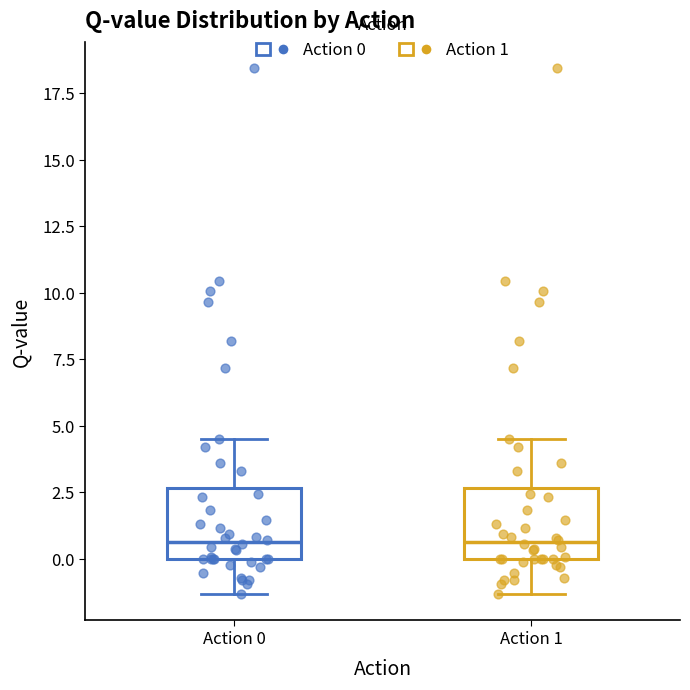

Where does the median line of the box for Action 1 sit on the y-axis? The values are not printed on the chart, so give them approximately, as read against the axis.

0.5